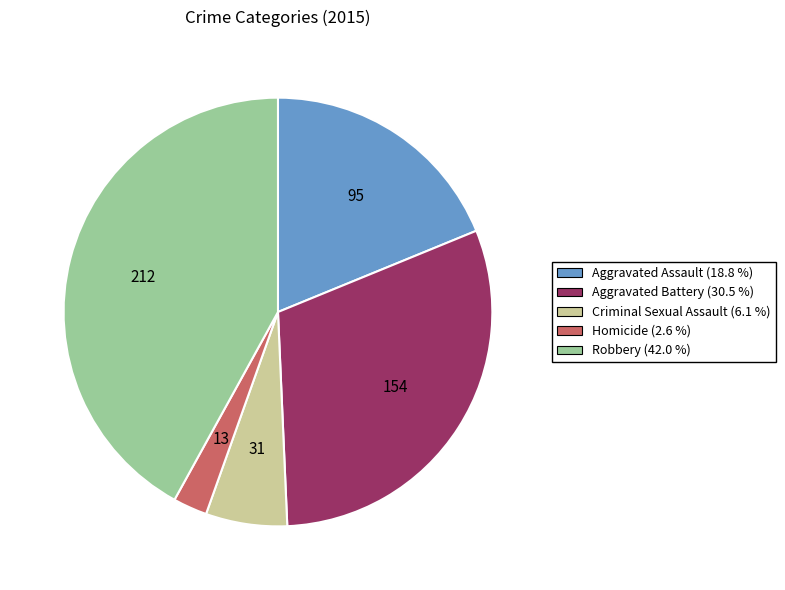

Count the number of slices in the pie.

5